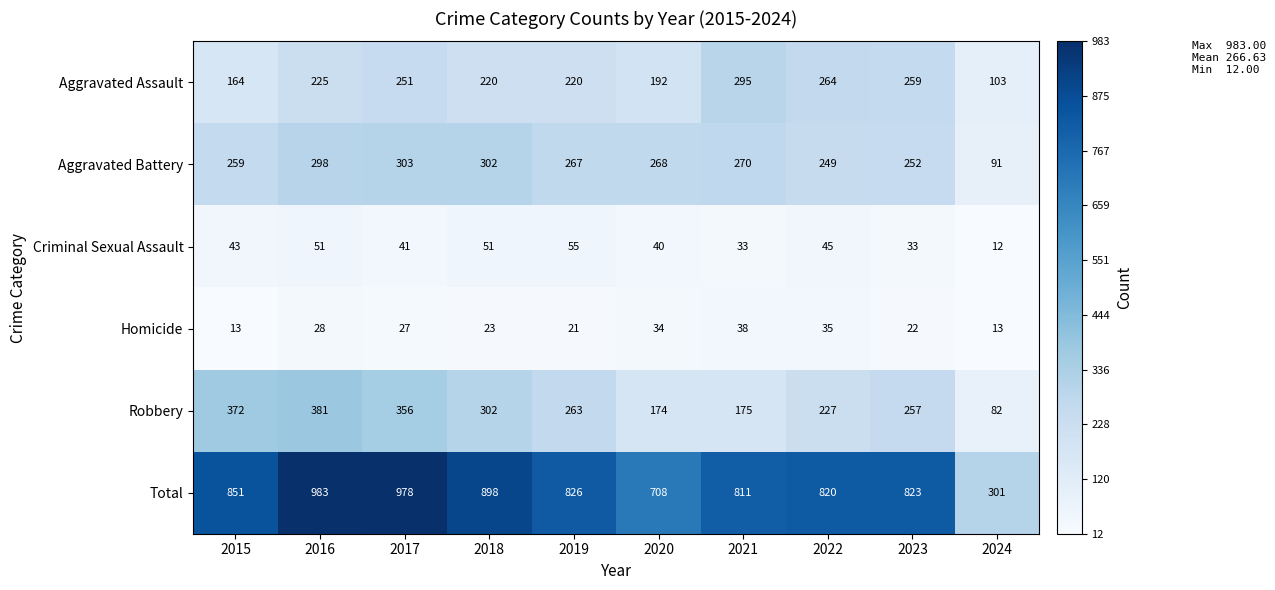

Which series has the largest total across all categories?

Total